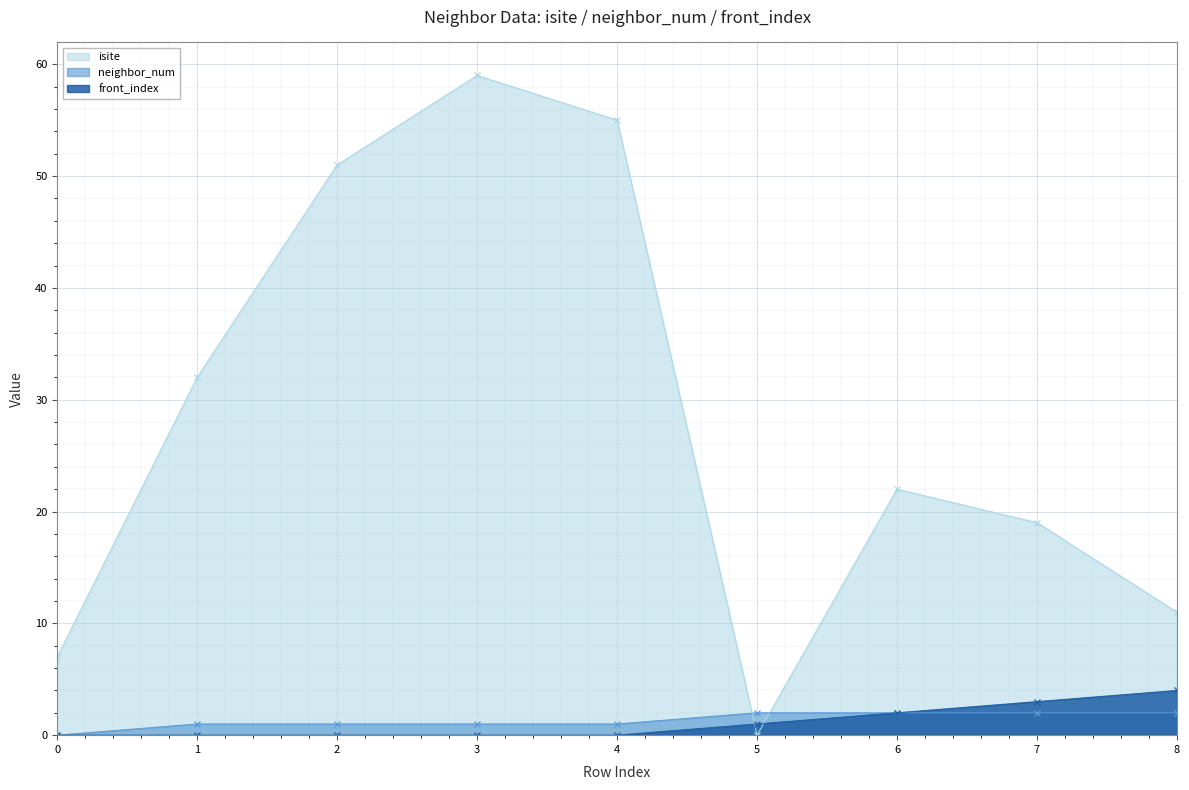

The isite series shows 18 at 8. True or false?

False